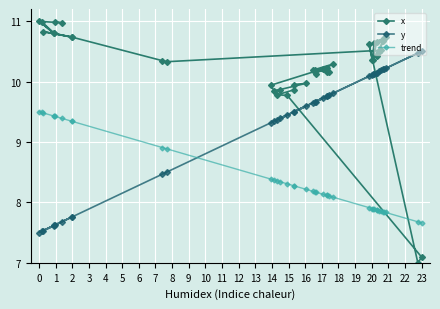

Count the number of data series in this chart.

3